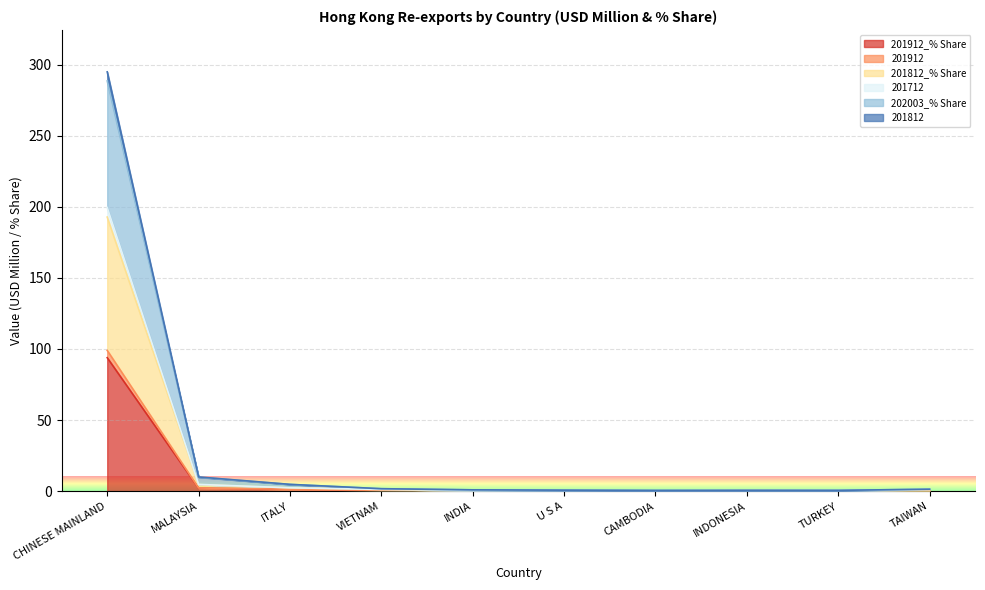

At which category is the sum across all series the highest?

CHINESE MAINLAND